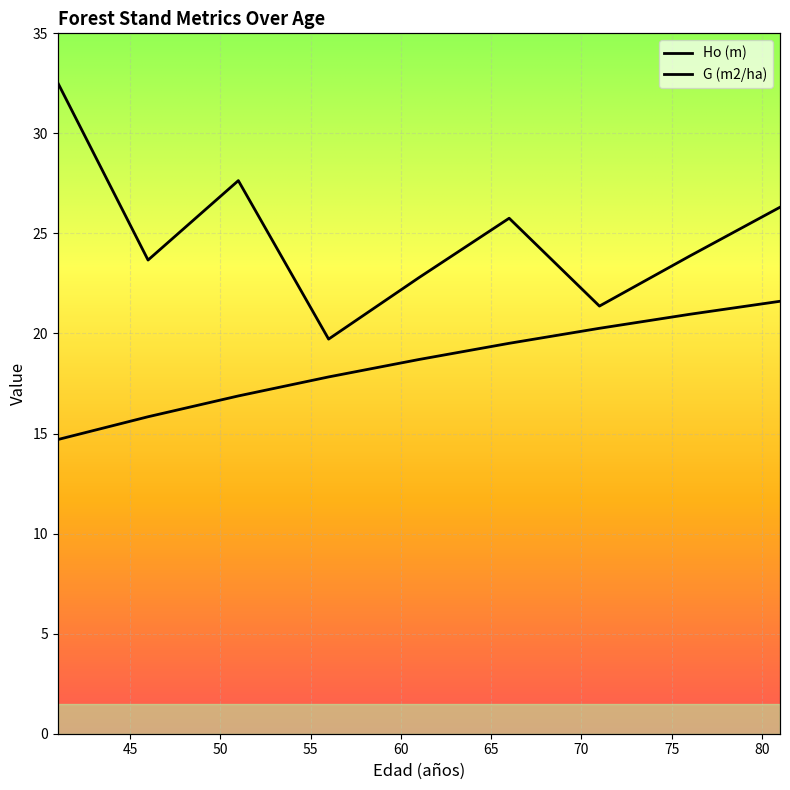

What is the total value across all series at 51?

44.5